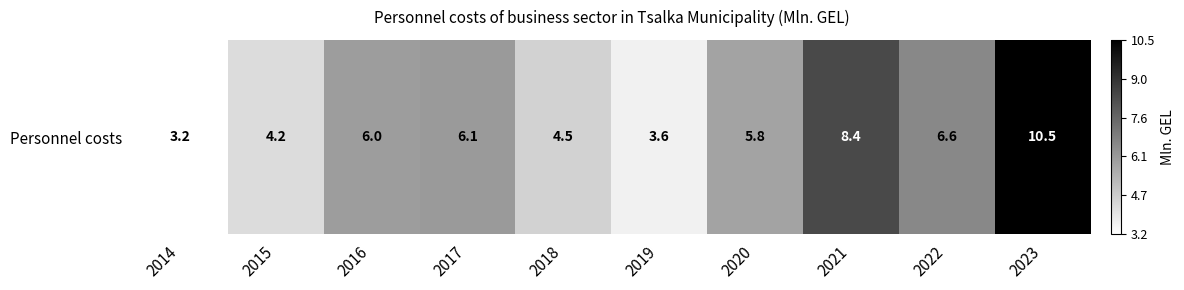

Which has a higher value, 2014 or 2023?

2023